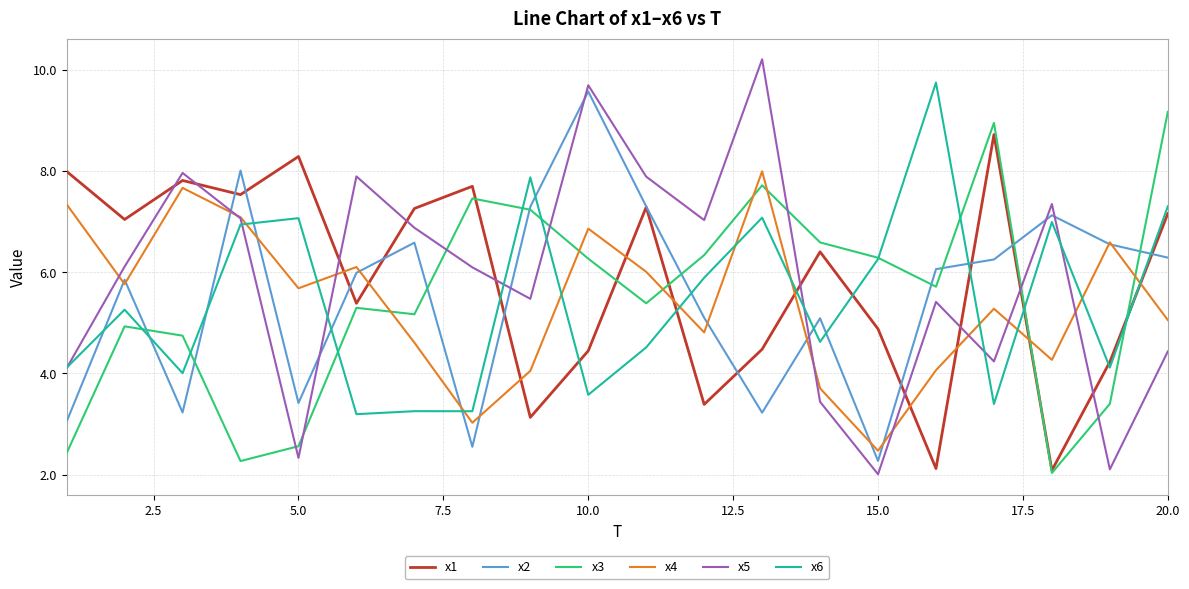

What is the sum of all x6 values?

108.4